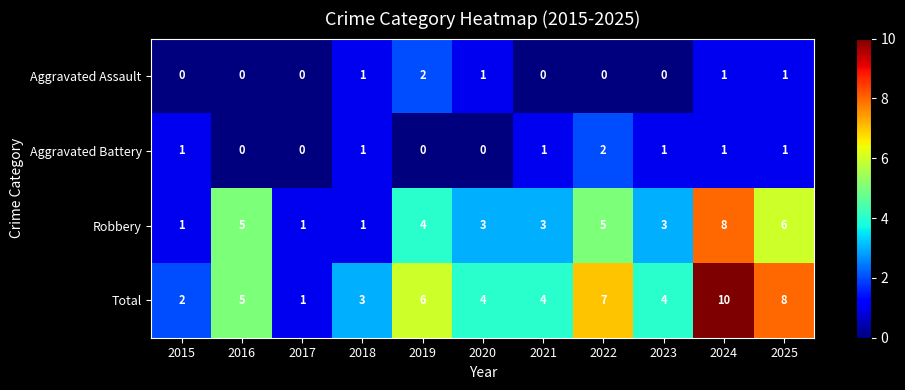

How many distinct data groups are displayed?

4